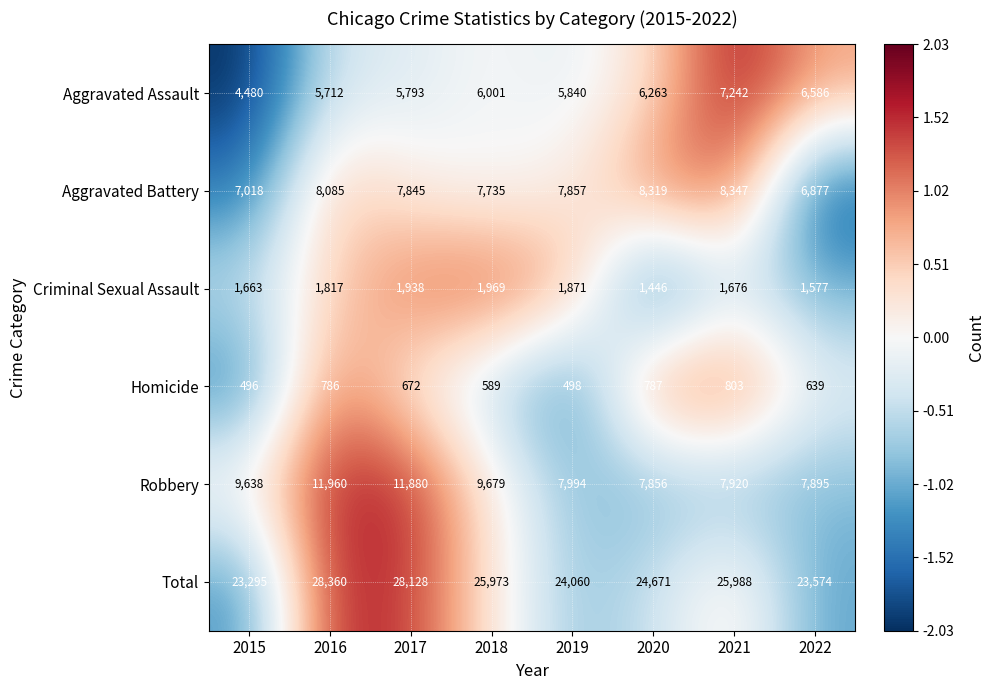

What is the total value across all series at 2019?

48120